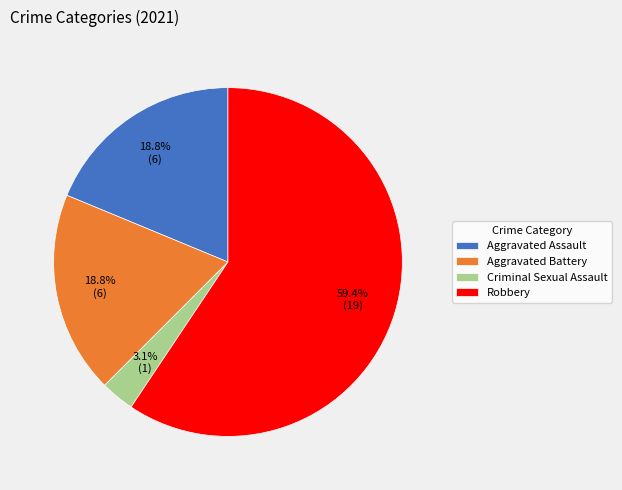

Which category has the biggest portion of the pie?

Robbery